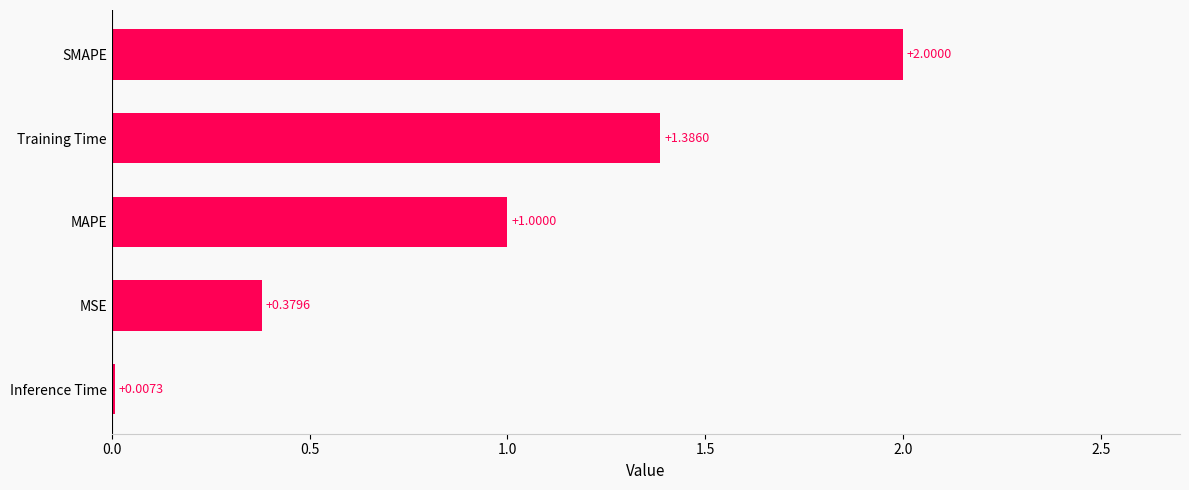

What is the sum of the values at SMAPE and Training Time?

3.4